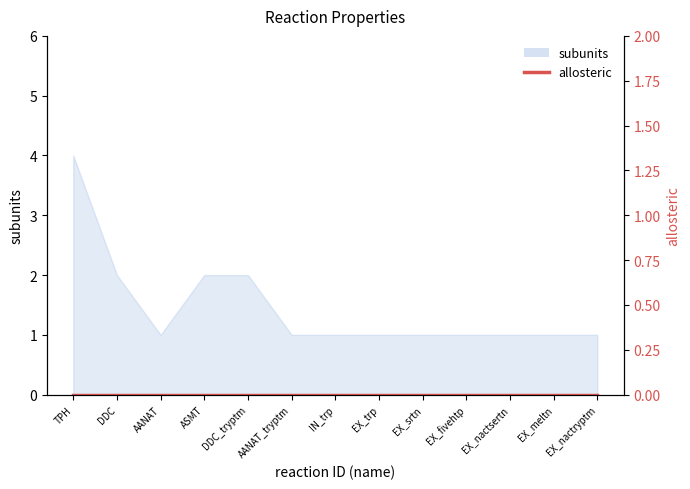

Does the chart display data point markers on the line(s)?

No